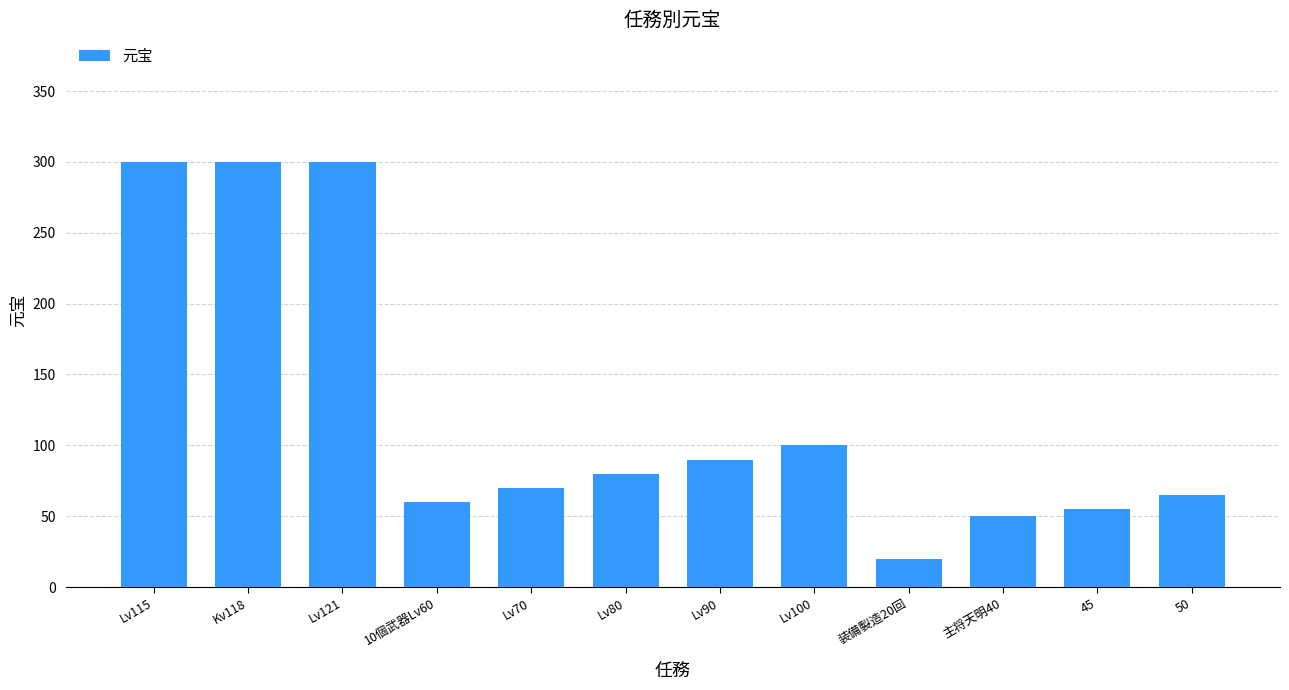

Reading left to right, what are all the values shown in this chart?

Lv115=300	Kv118=300	Lv121=300	10個武器Lv60=60	Lv70=70	Lv80=80	Lv90=90	Lv100=100	装備製造20回=20	主将天明40=50	45=55	50=65